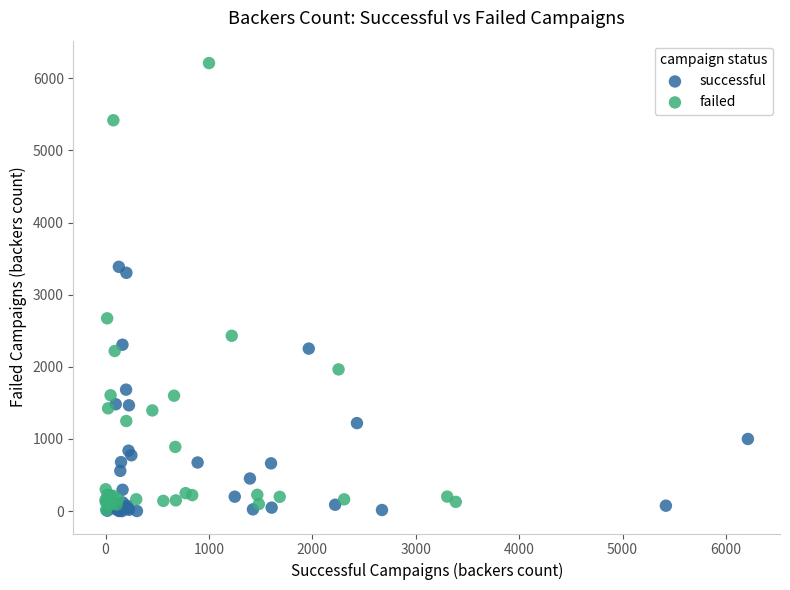

Which series has the largest Y range (max minus min)?

failed